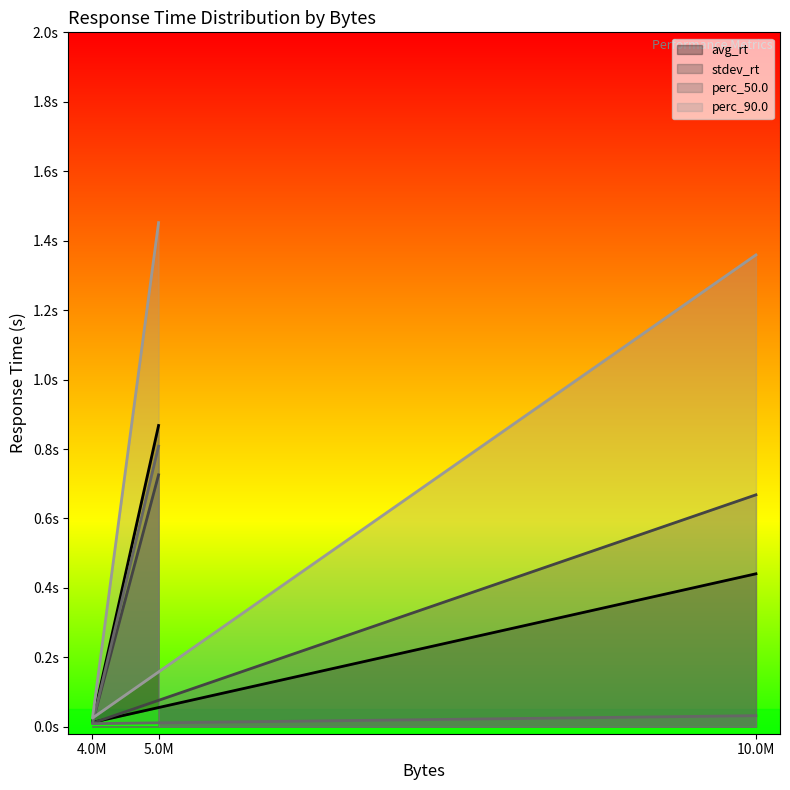

Is it true that perc_50.0 equals 0.1 at 10.0M?

False